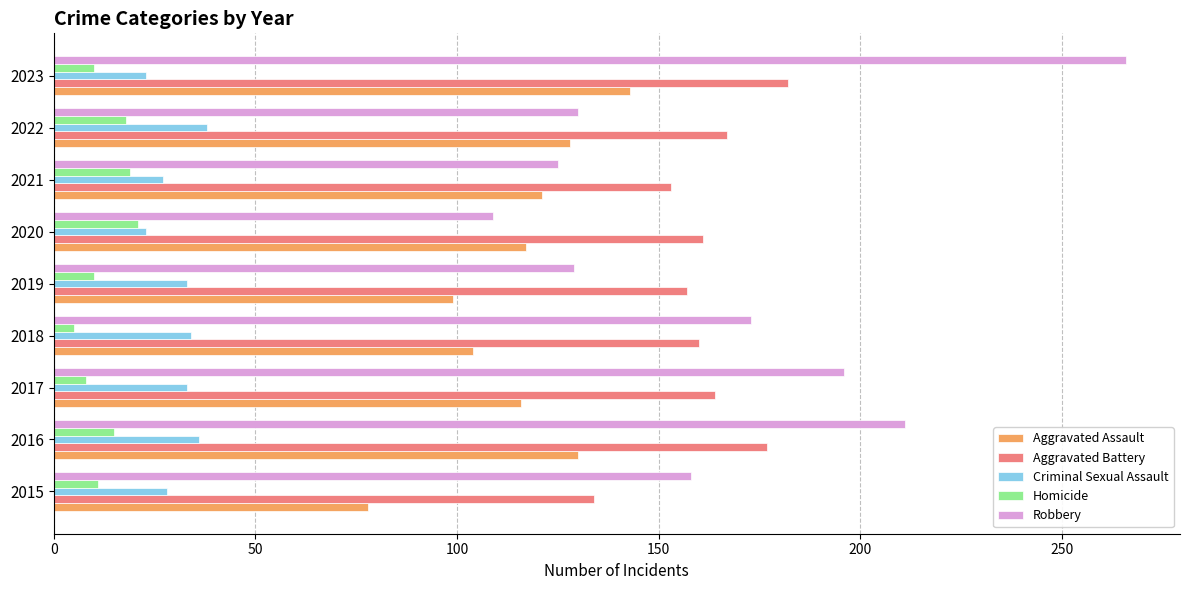

What is the spread (max minus min) of values at 2015?

147